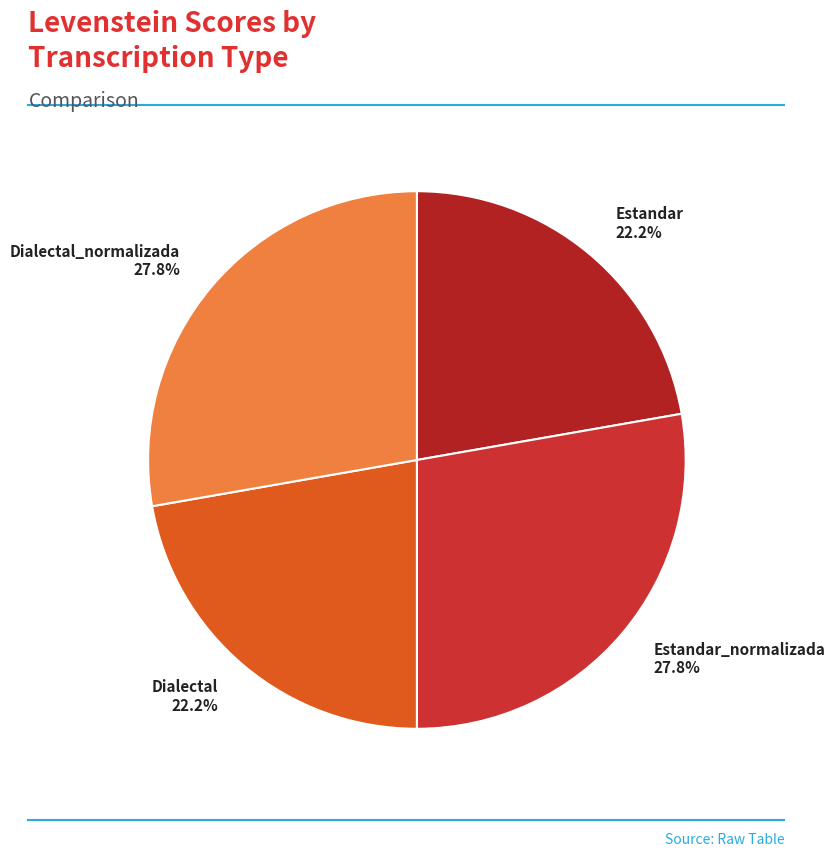

Which has a higher value, Dialectal or Dialectal_normalizada?

Dialectal_normalizada